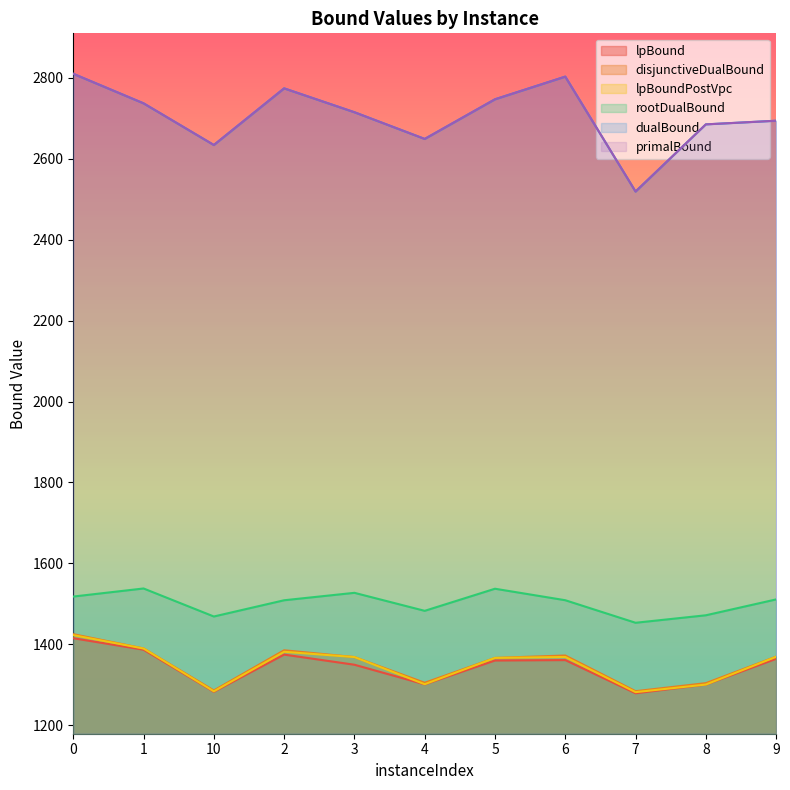

How many values in the lpBound series exceed 1359?

6